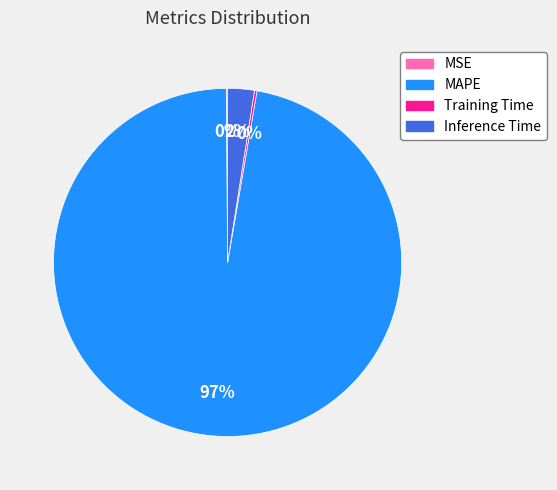

Is MAPE the majority of the pie?

Yes